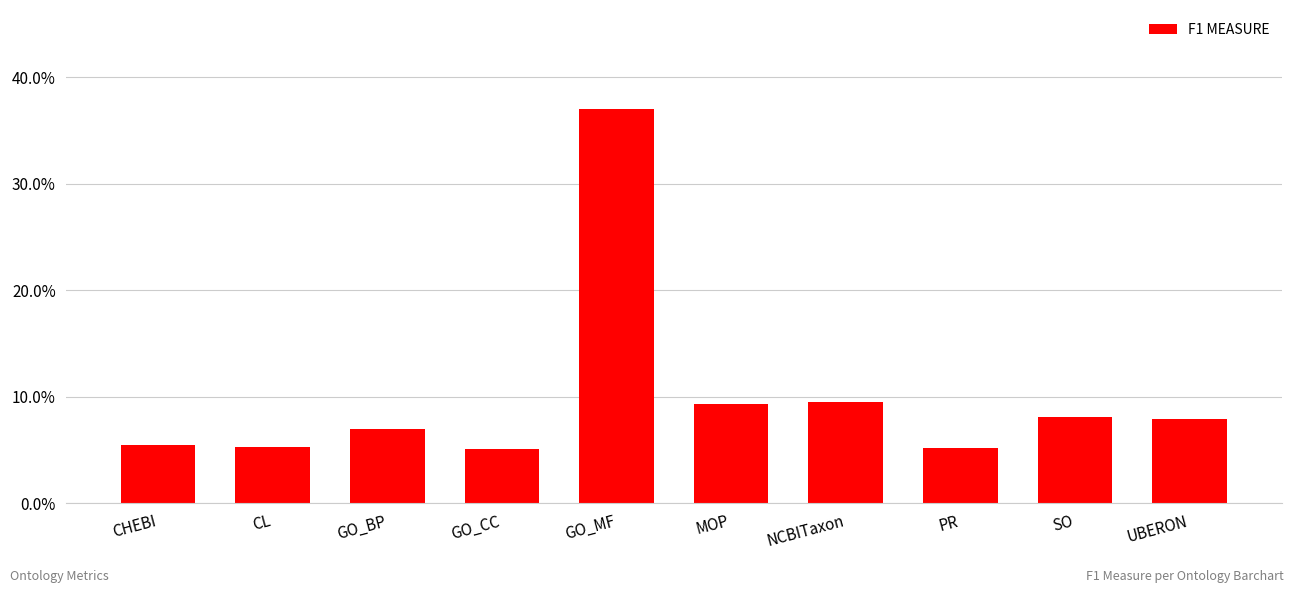

What is the label of the 8th bar from the left?

PR